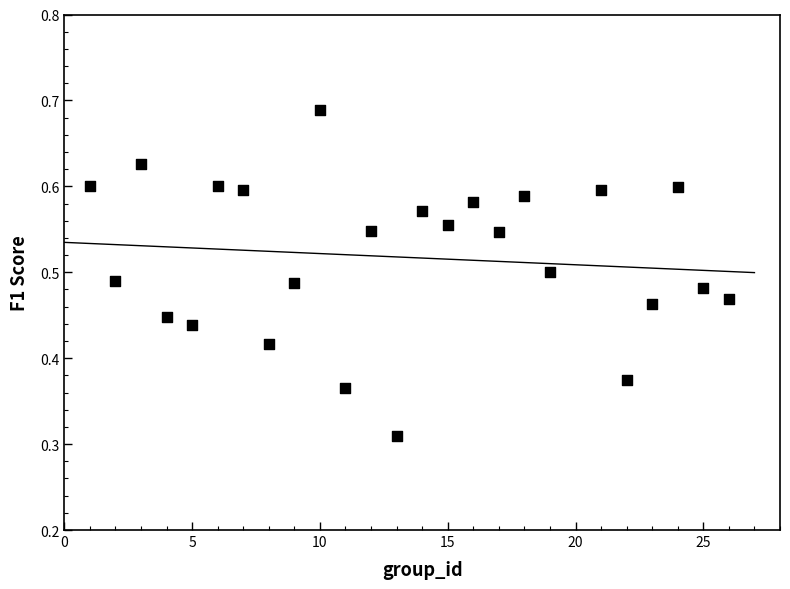

What is the range of X values (max minus min)?

25.0